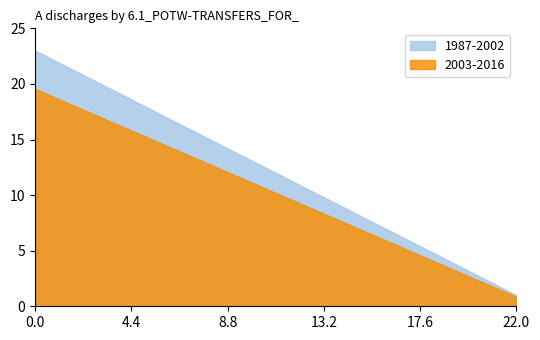

Which series has the largest total across all categories?

1987-2002